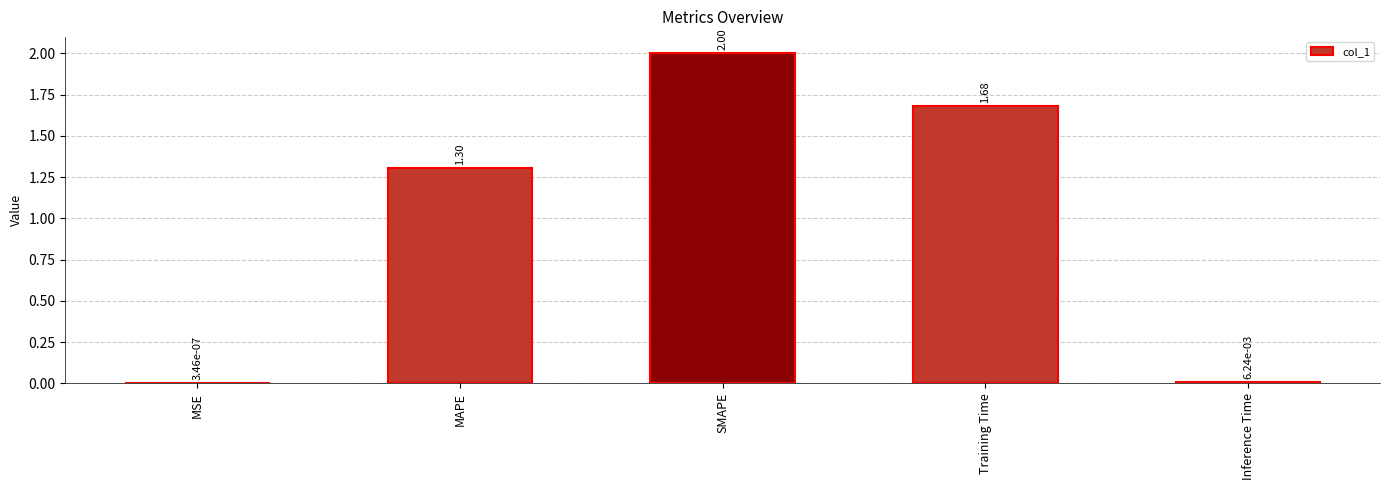

What is the sum of the values at MSE and MAPE?

1.3